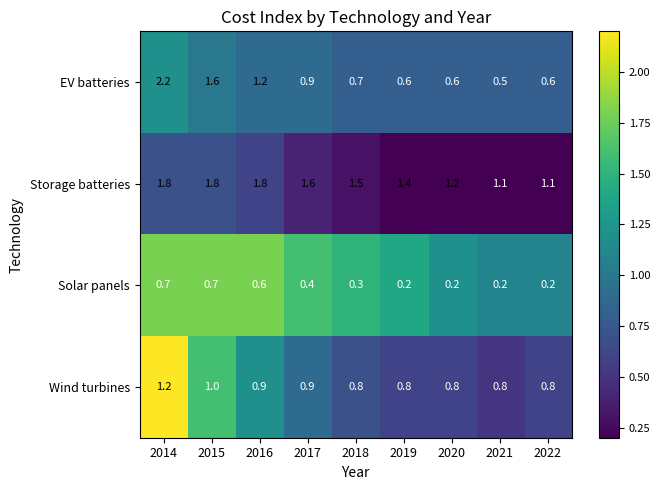

What is the difference between the EV batteries values at 2016 and 2018?

0.5